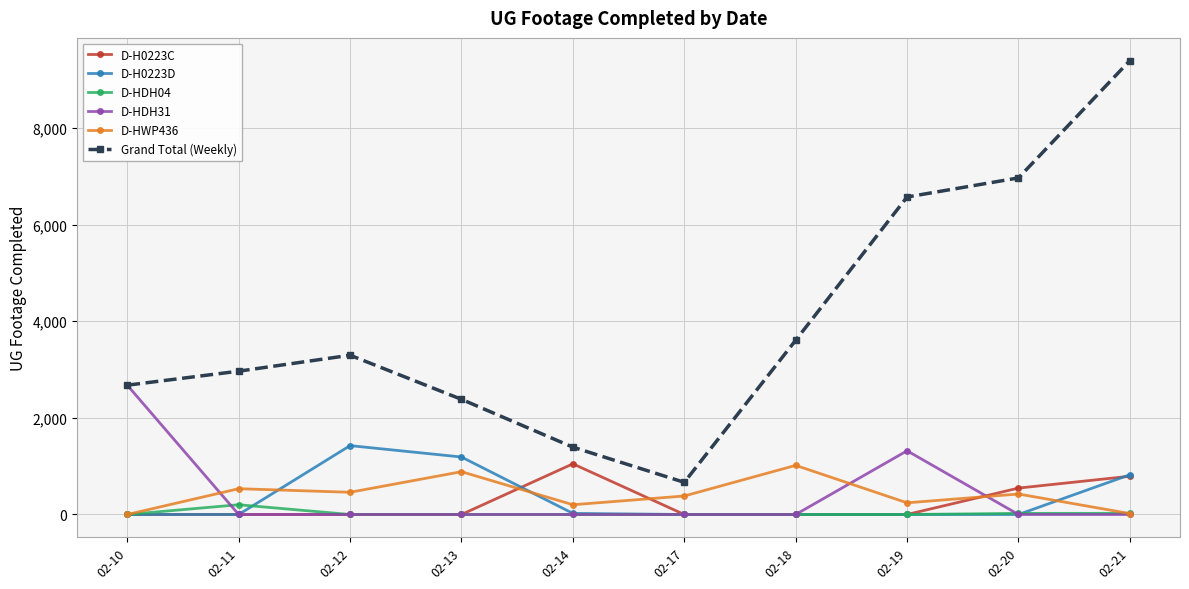

What is the sum of the D-HWP436 values at 02-19 and 02-18?

1259